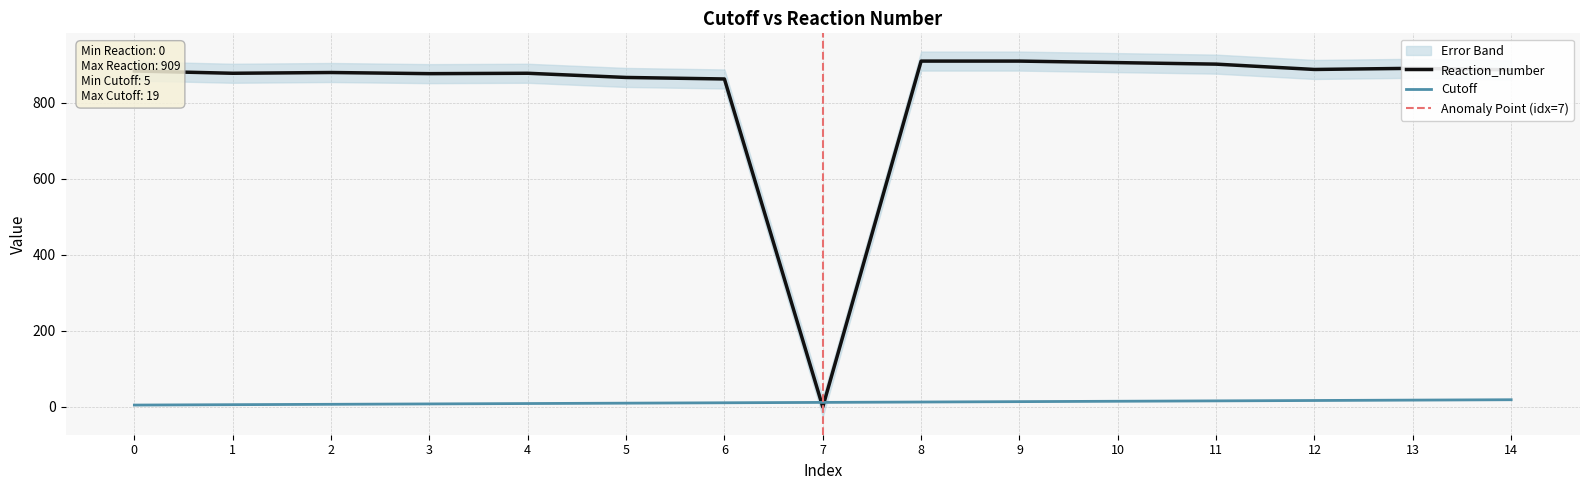

True or false: Reaction_number has a value of 866 at 5.

True